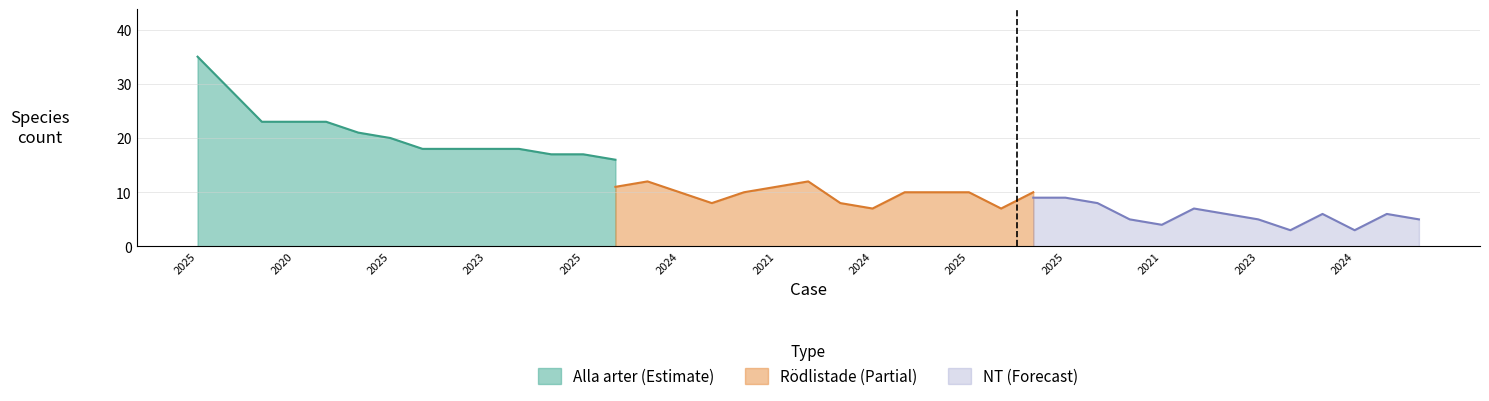

At how many categories does at least one series exceed 31?

1